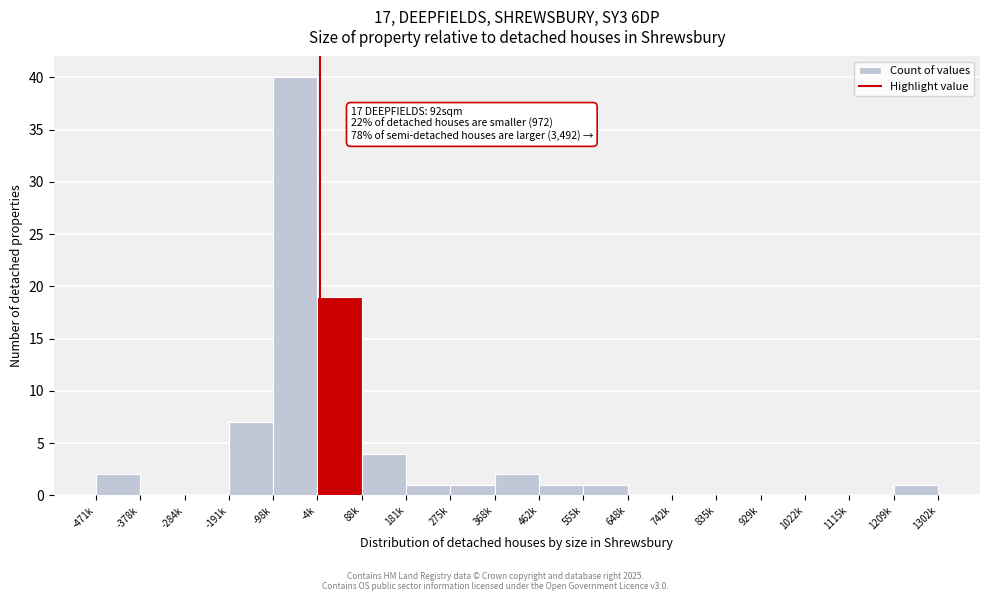

Reading left to right, what are all the values shown in this chart?

-471k=2	-378k=0	-284k=0	-191k=7	-98k=40	-4k=19	88k=4	181k=1	275k=1	368k=2	462k=1	555k=1	648k=0	742k=0	835k=0	929k=0	1022k=0	1115k=0	1209k=1